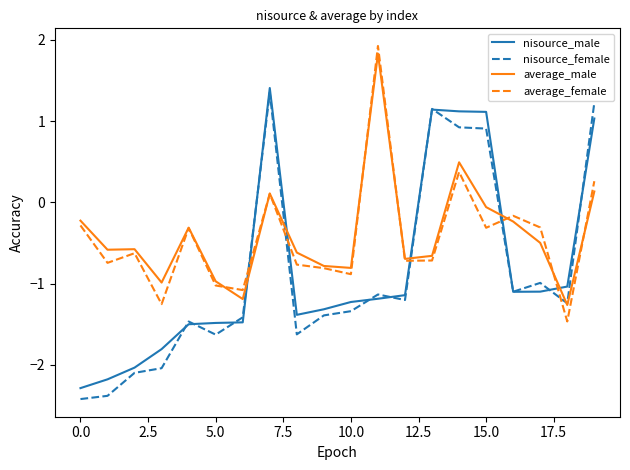

What are all the series names shown in the legend?

nisource_male, nisource_female, average_male, average_female